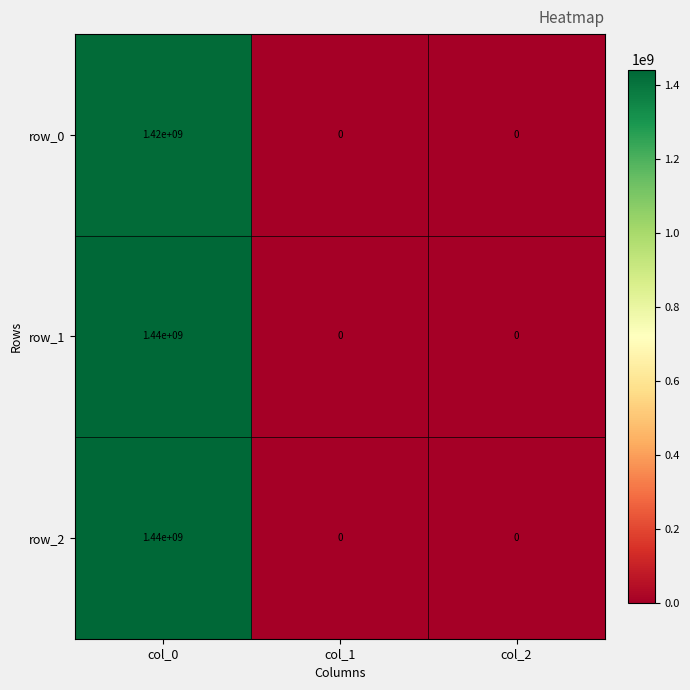

What is the maximum value for row_2?

1440000000